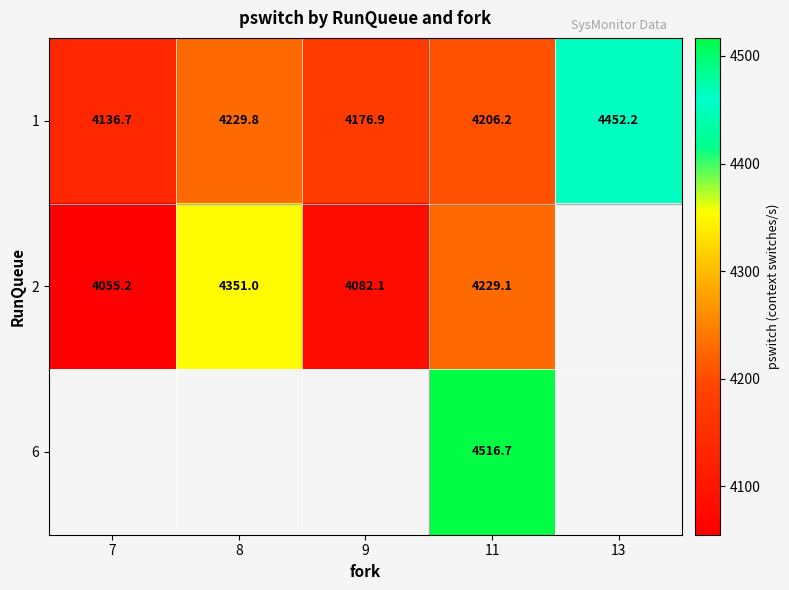

Is the value of 2 at 11 greater than the value of 1 at 7?

Yes